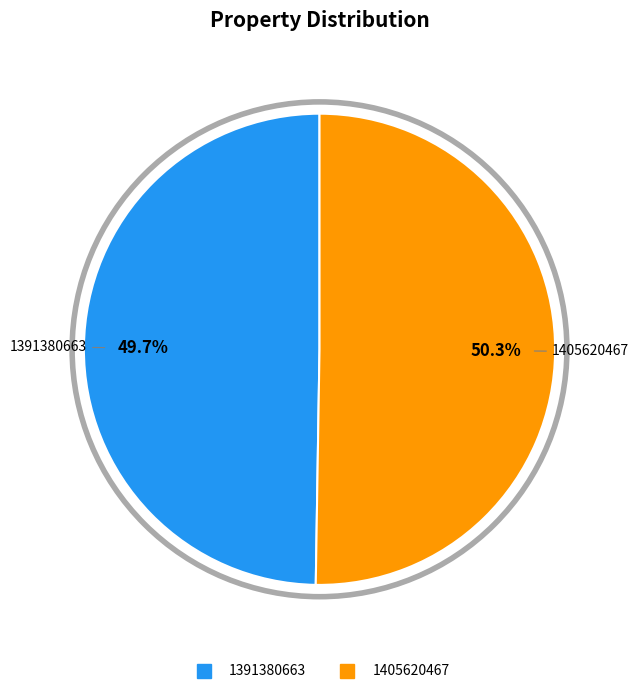

Which has a higher value, 1391380663 or 1405620467?

1405620467